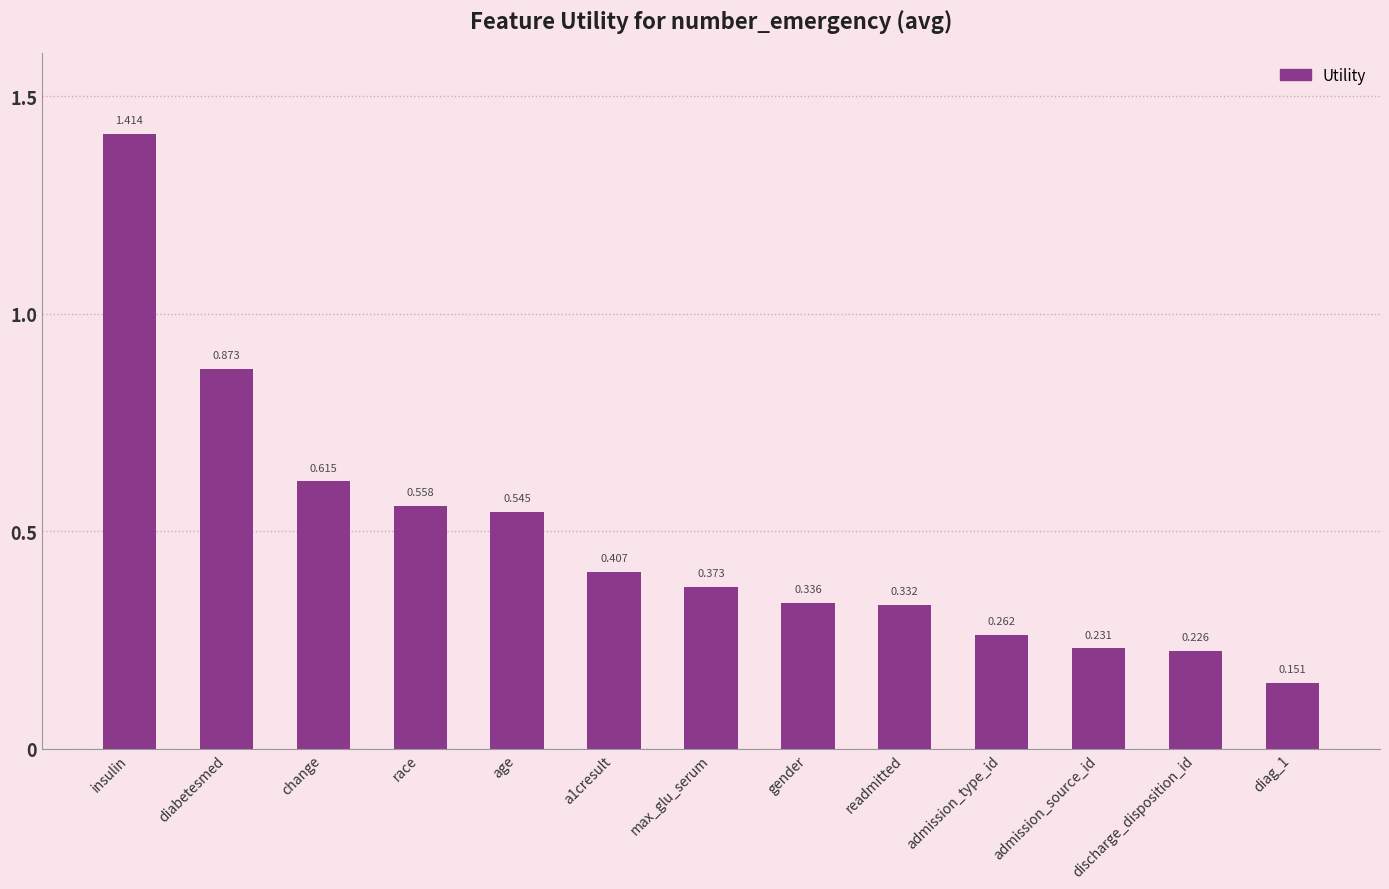

Which has a higher value, discharge_disposition_id or admission_type_id?

admission_type_id